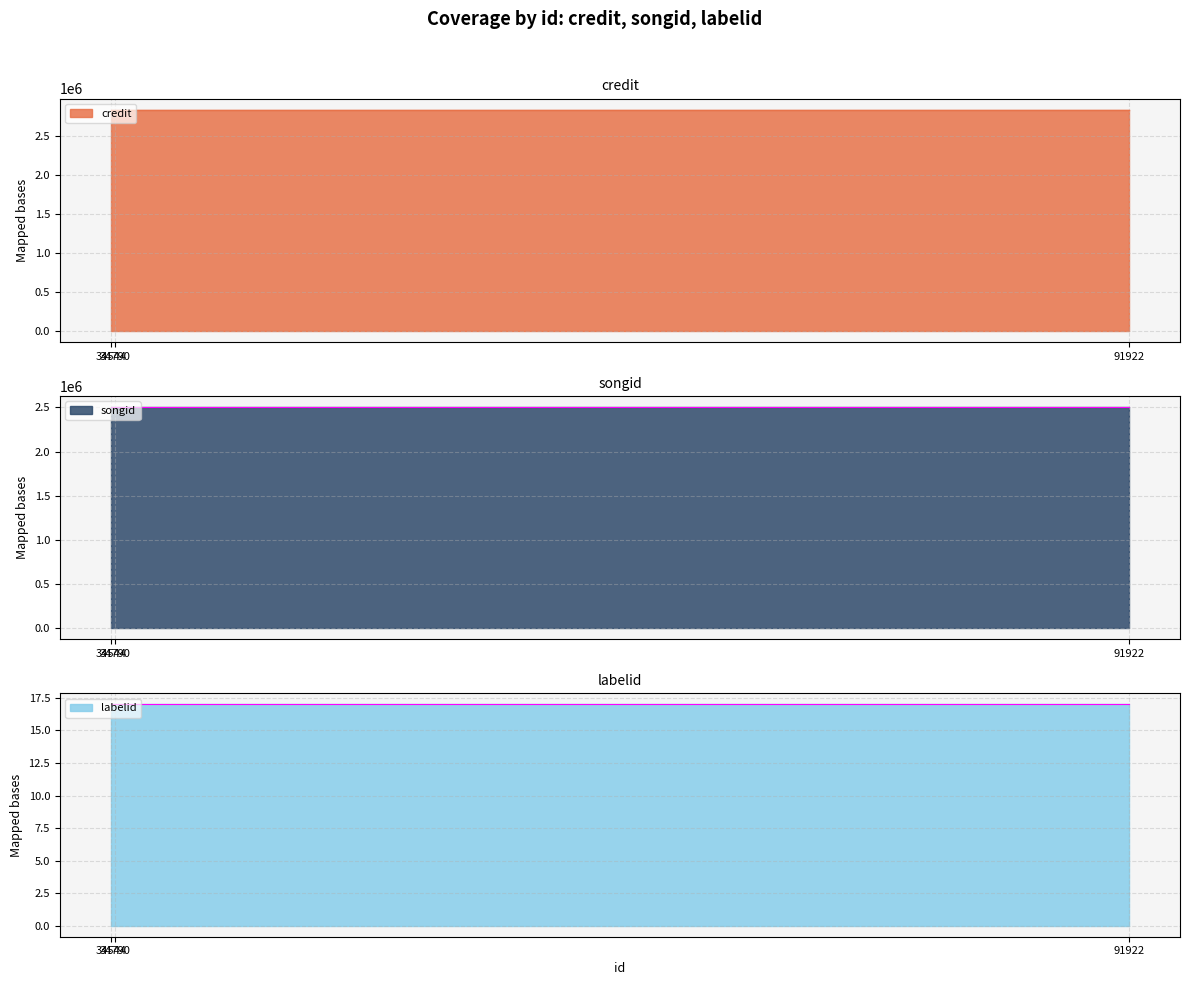

What is the sum of all songid values?

7513539